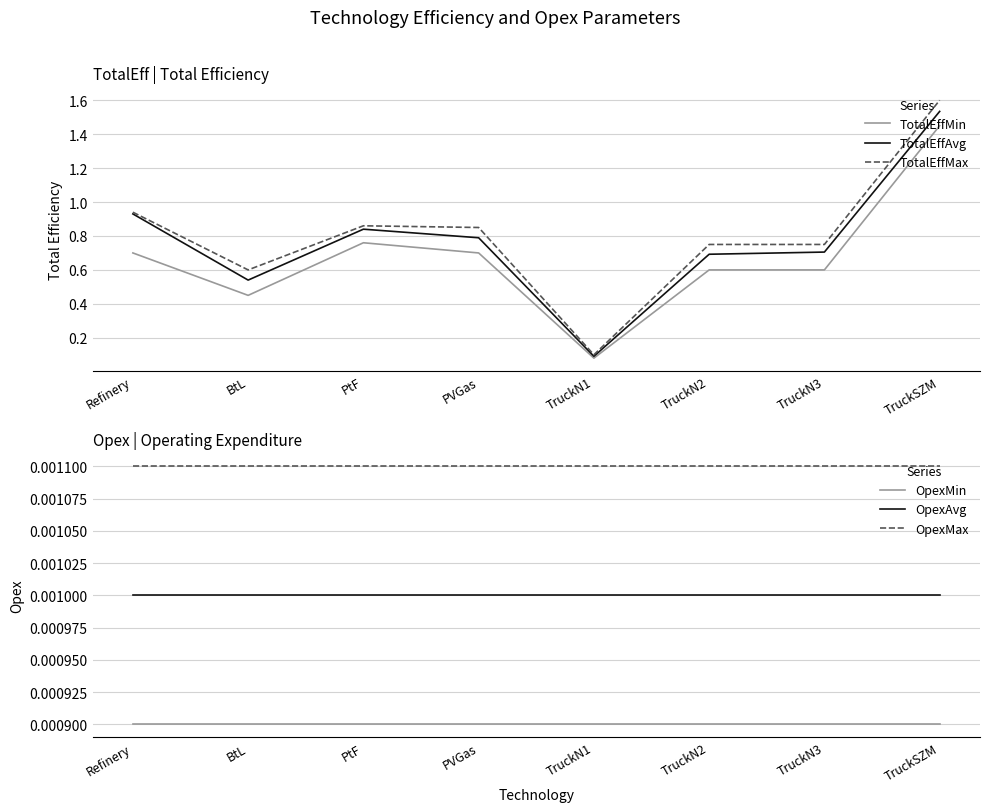

True or false: OpexAvg and OpexMax intersect in this chart.

False